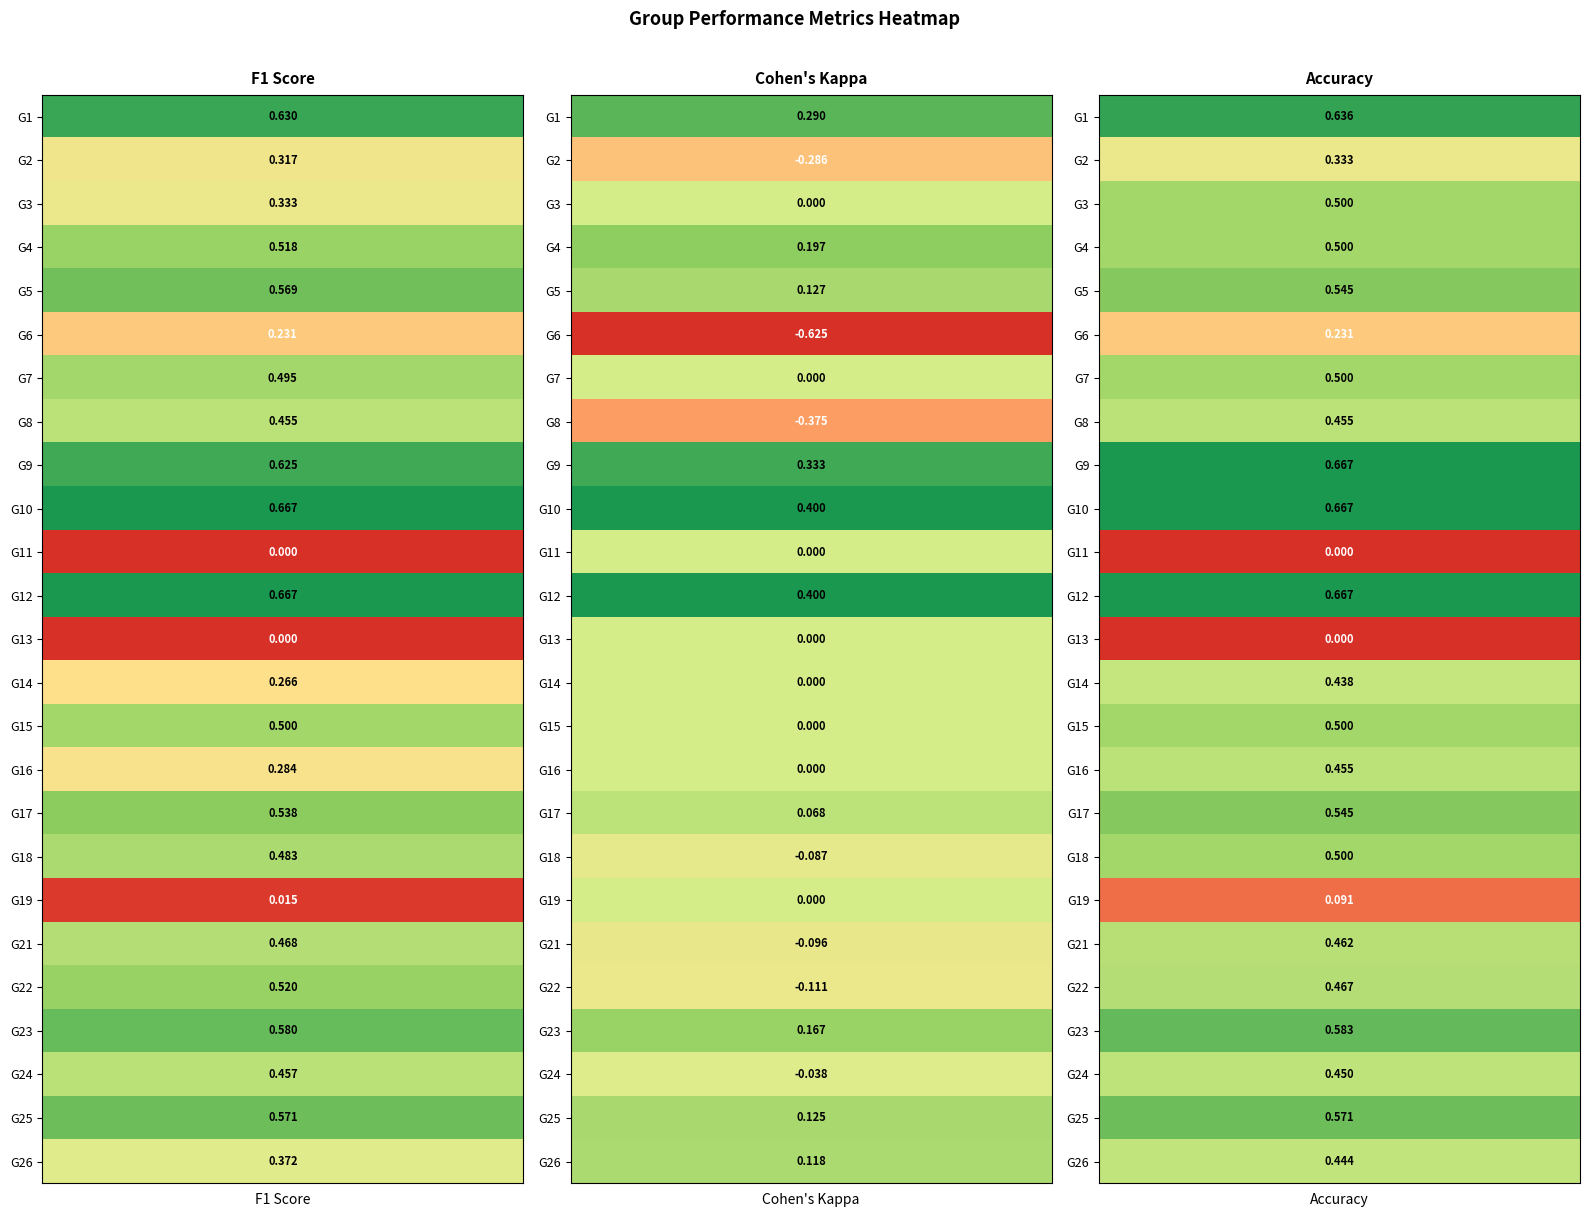

List the series in order of their peak value, highest first.

9, 10, 12, 1, 23, 25, 5, 17, 22, 4, 3, 7, 15, 18, 21, 24, 8, 16, 26, 14, 2, 6, 19, 11, 13